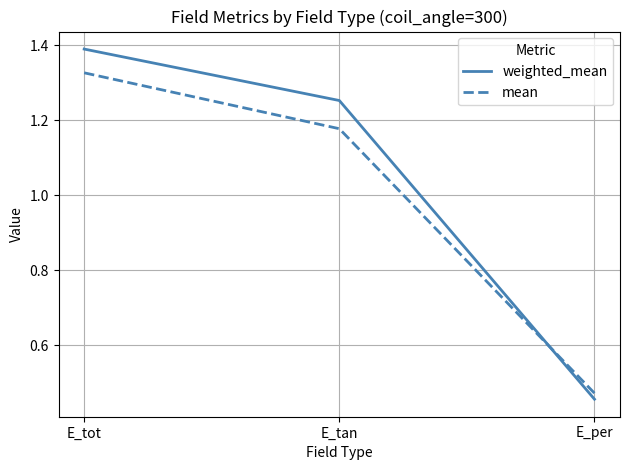

What are all the series names shown in the legend?

weighted_mean, mean